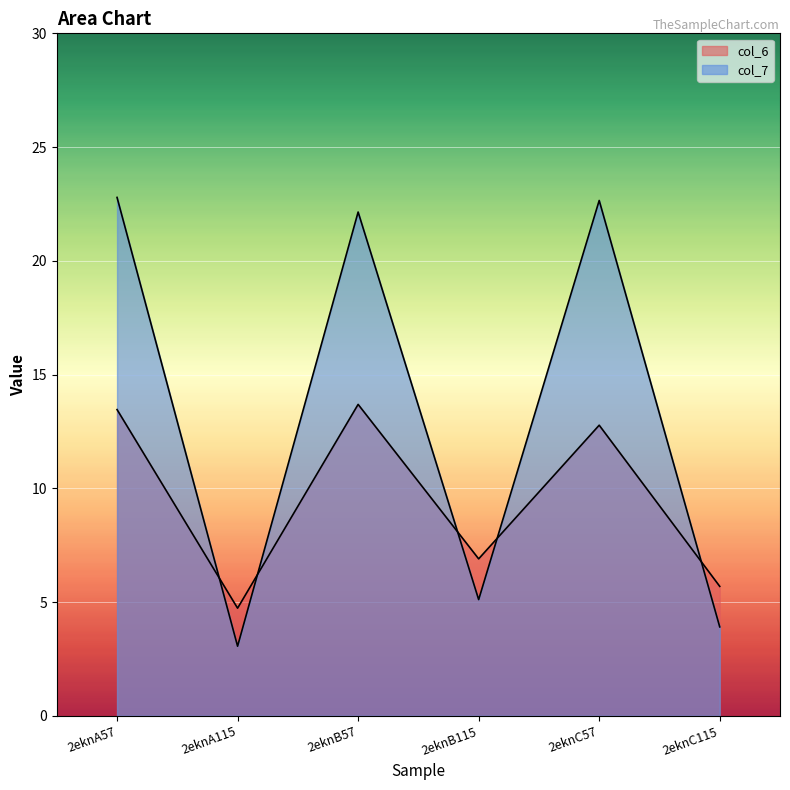

Does the chart display data point markers on the line(s)?

No